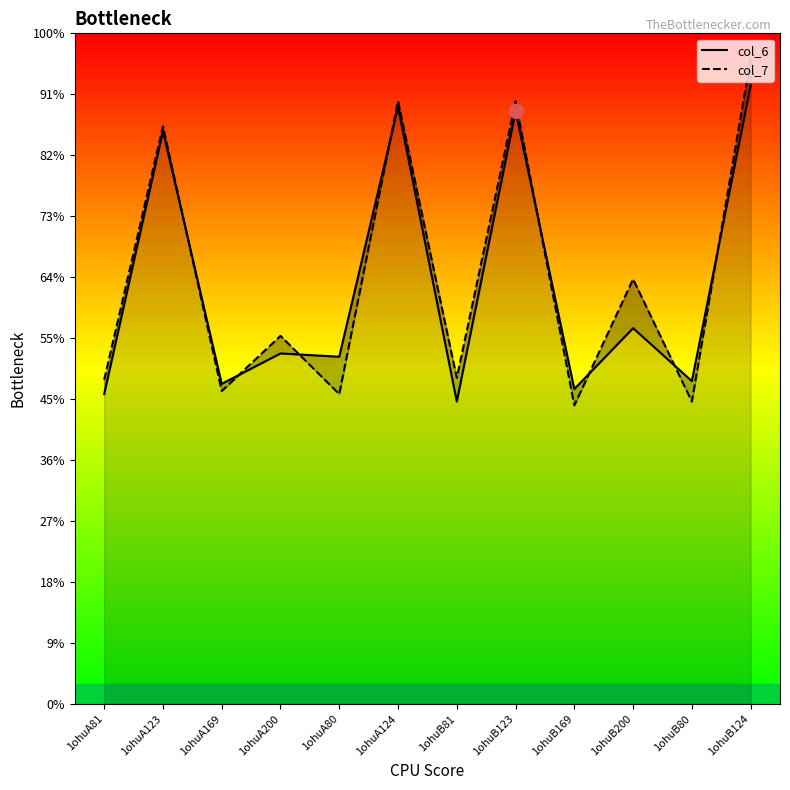

Where is the first local maximum for col_7?

1ohuA123